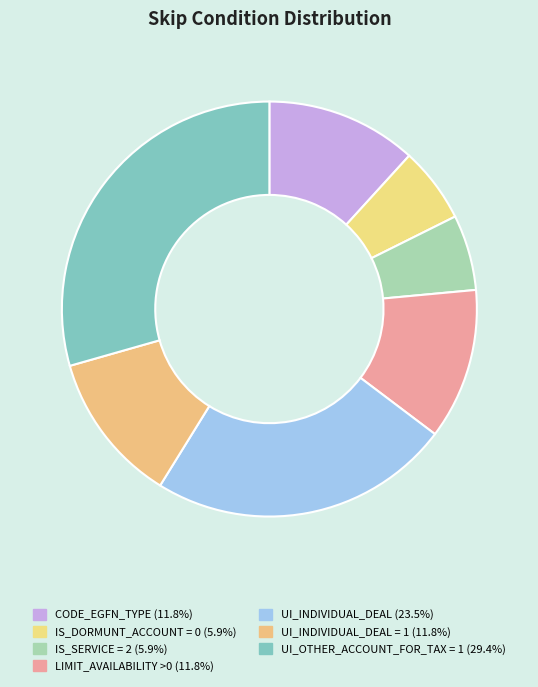

How many segments does this pie chart have?

7